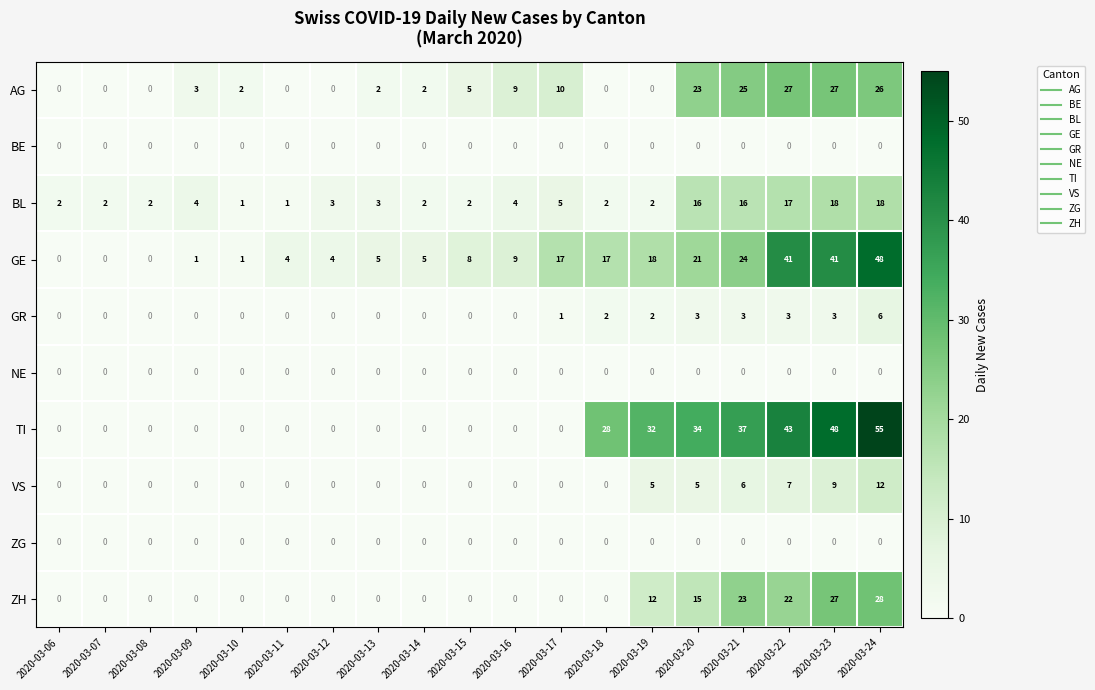

What is the maximum value for GE?

48